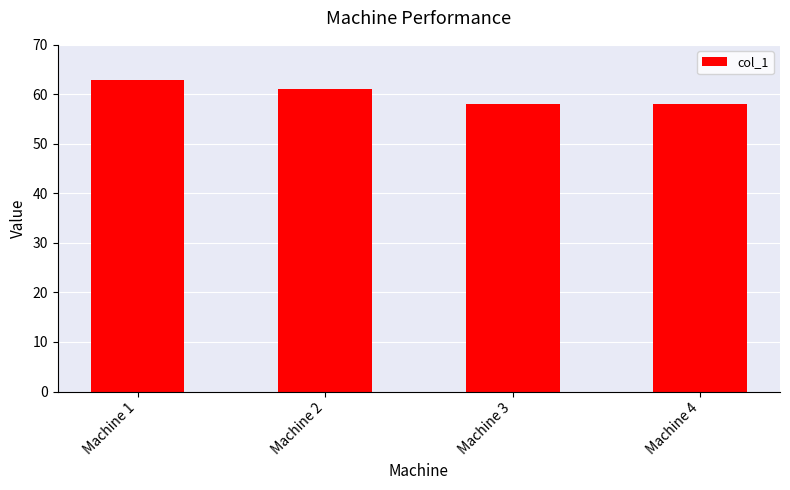

True or false: the data shows 61 at Machine 2.

True